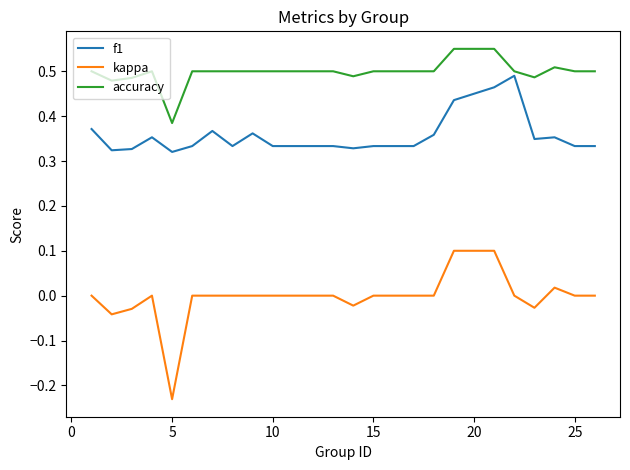

Which series has the largest total across all categories?

accuracy